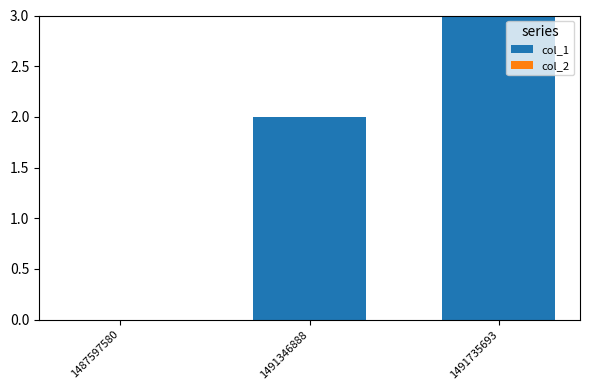

What is the greatest value displayed?

3